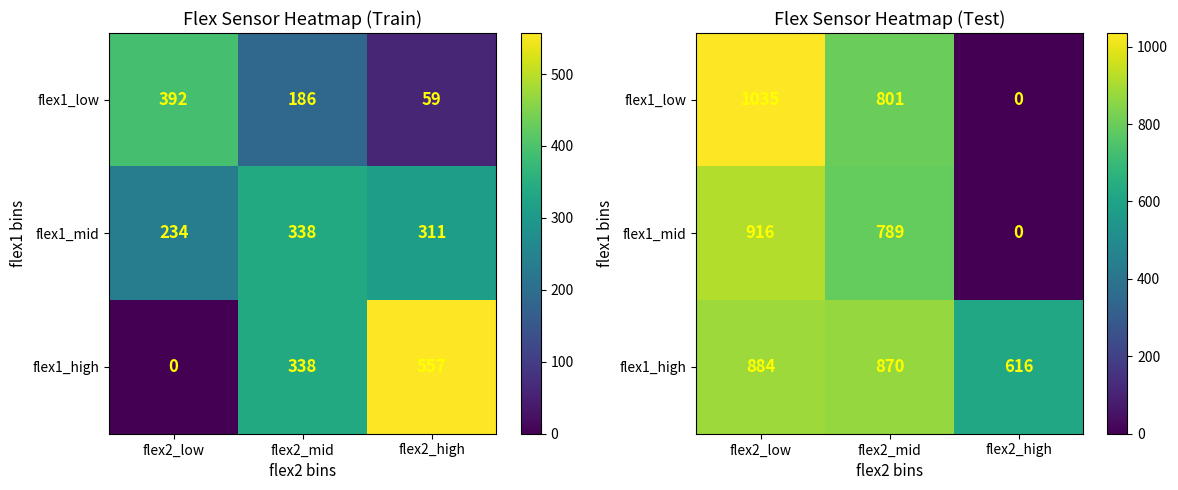

Rank the series by their maximum value, from highest to lowest.

flex1_low, flex1_mid, flex1_high